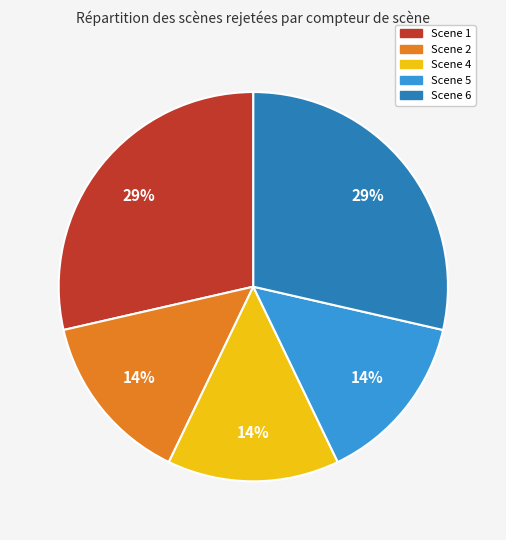

Between Scene 1 and Scene 5, which is larger?

Scene 1